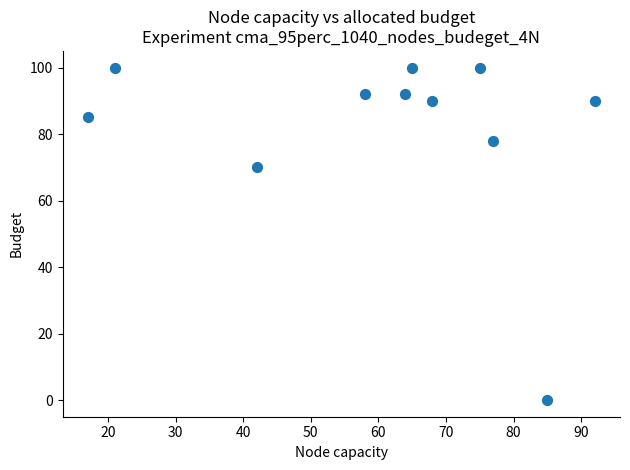

What Y value in the scatter plot is closest to 50?

70